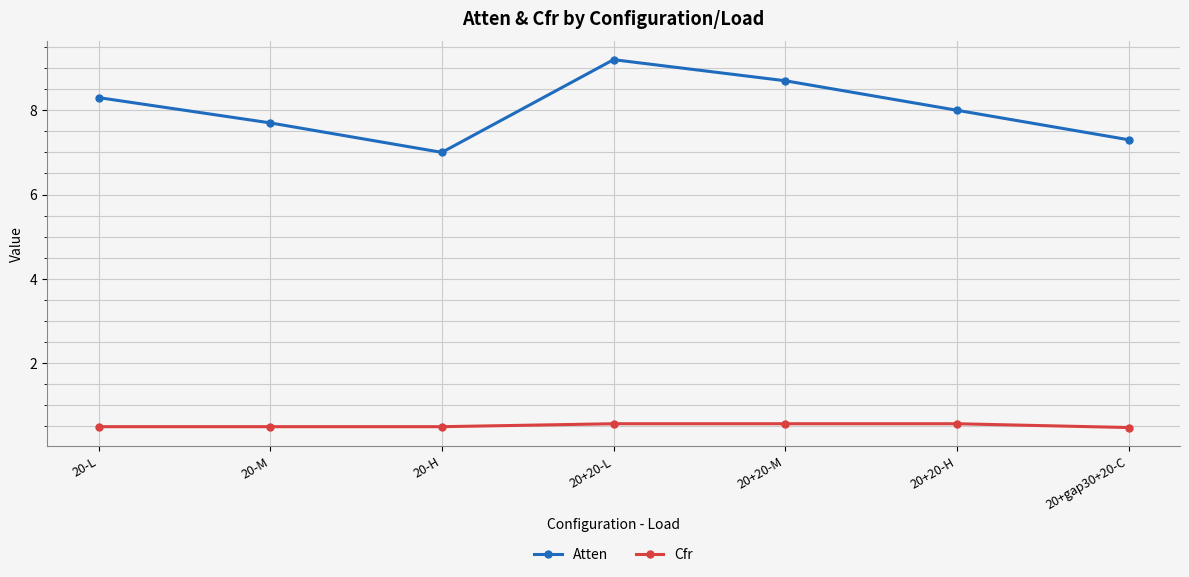

True or false: Atten and Cfr cross at least once.

False